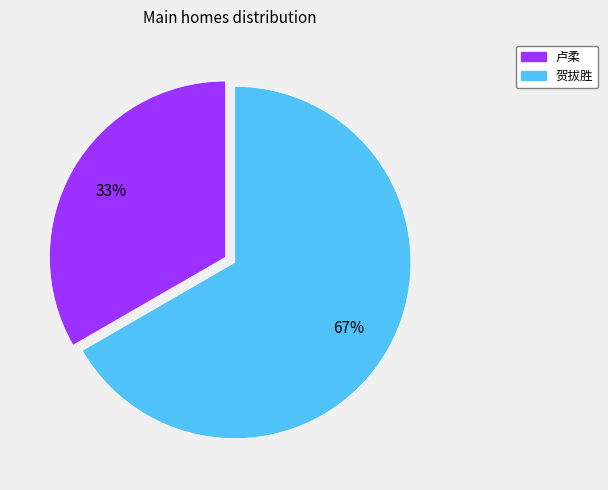

To the nearest percent, what is the combined percentage of 贺拔胜 and 卢柔?

100%